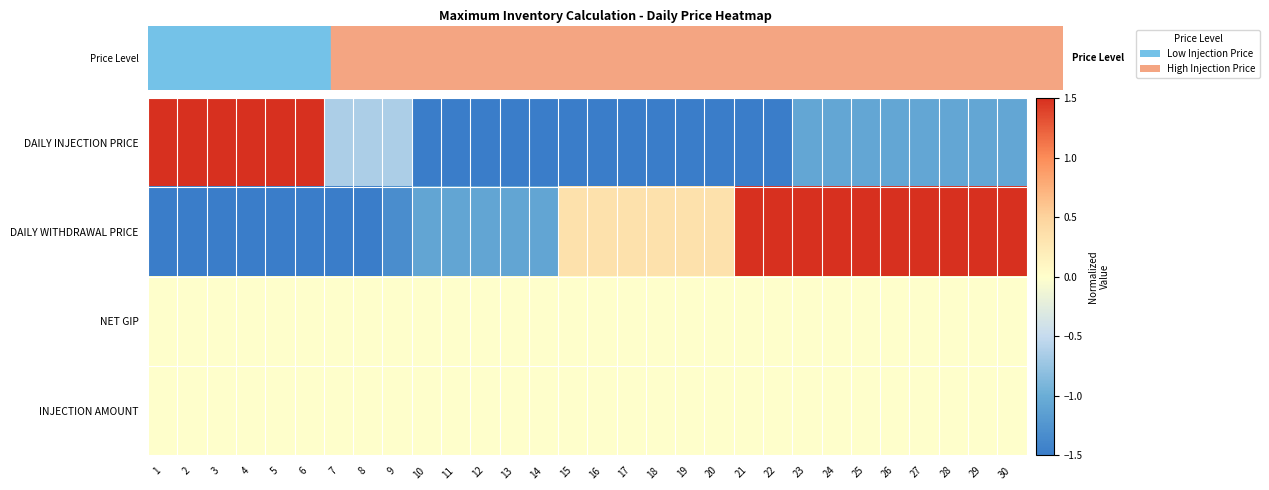

What is the maximum value shown in the chart?

1.5